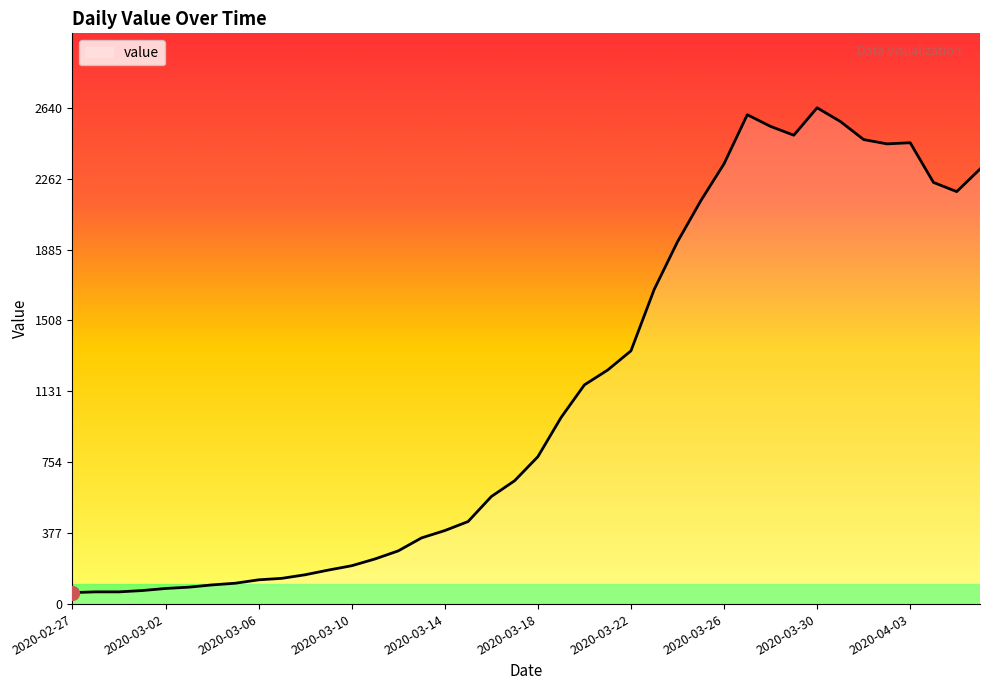

What is the minimum value shown in the chart?

61